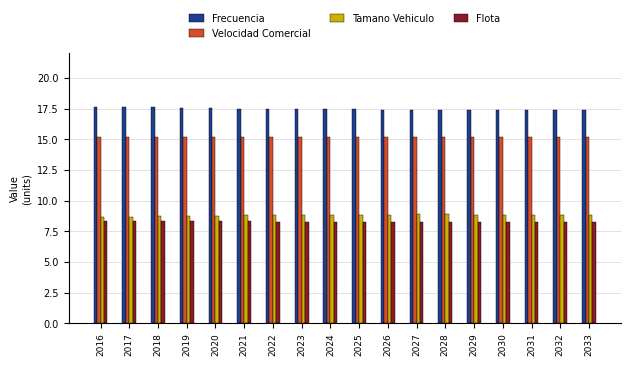

Is it true that Frecuencia equals 9.4 at 2028?

False